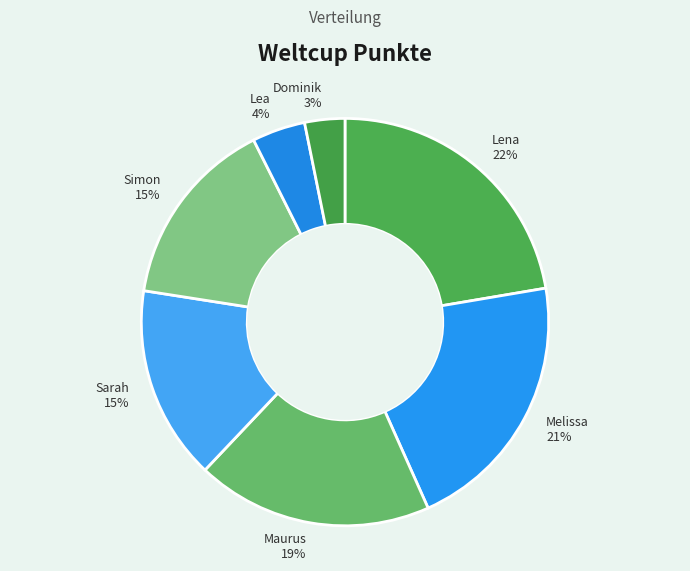

How many slices are in this pie chart?

7